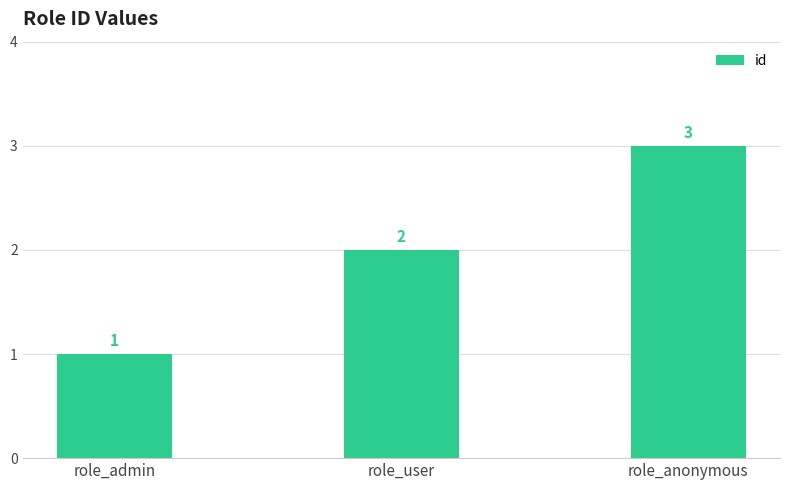

The chart shows a value of 3 at role_user. True or false?

False